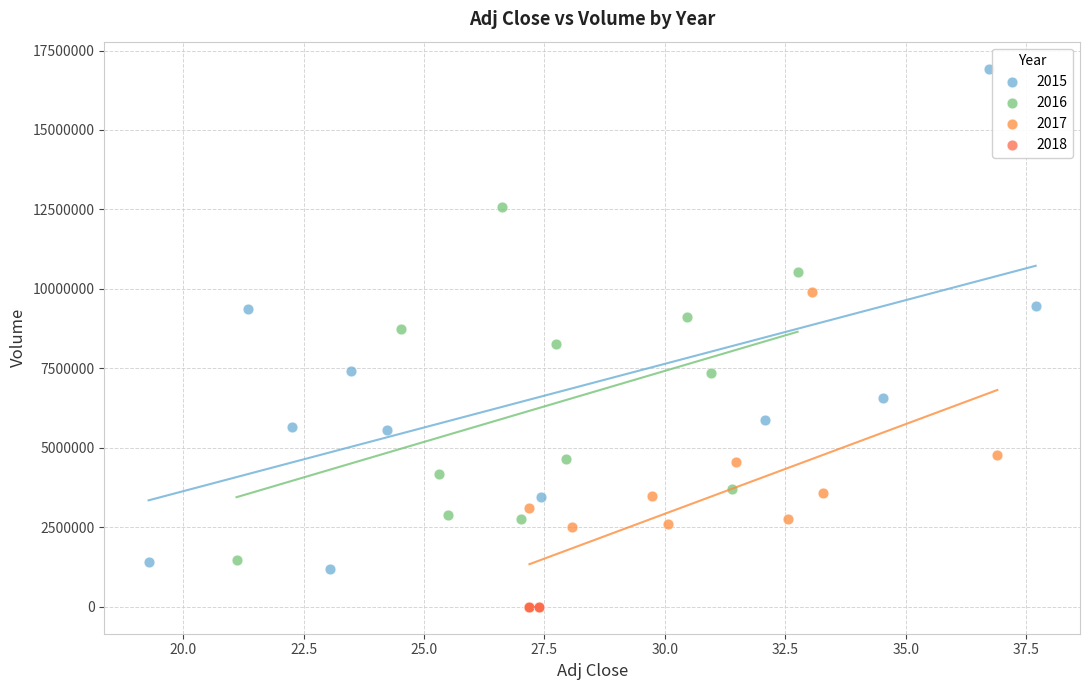

Which series reaches the maximum Y coordinate?

2015